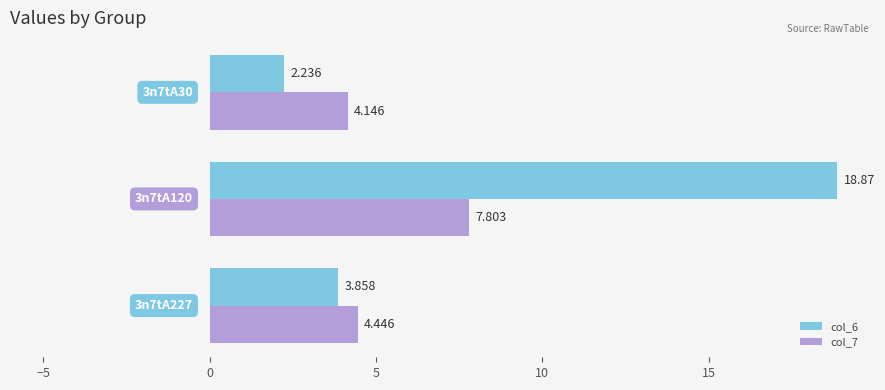

Which series has the widest spread of values?

col_6